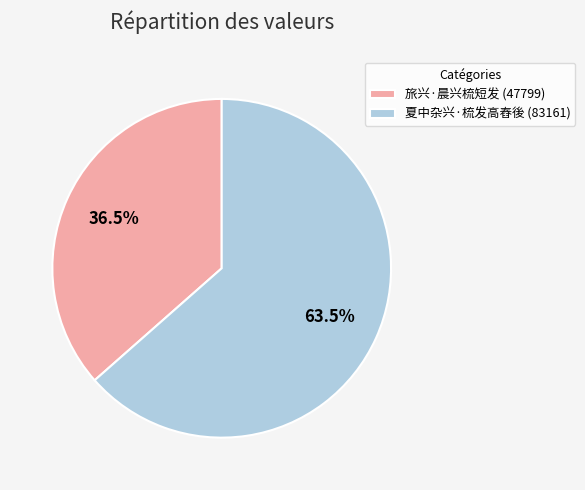

Is there any slice that represents more than half of the pie?

Yes